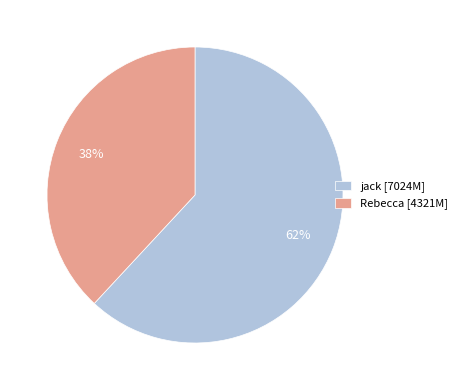

The jack slice represents 62% of the pie. True or false?

True